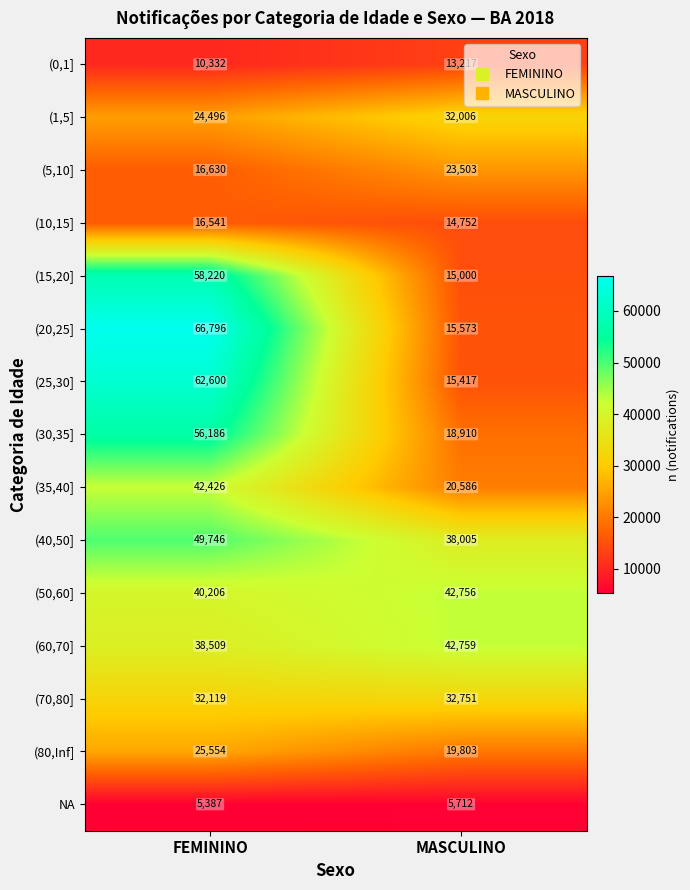

Read the (50,60] value at MASCULINO, to the nearest 50.

42750